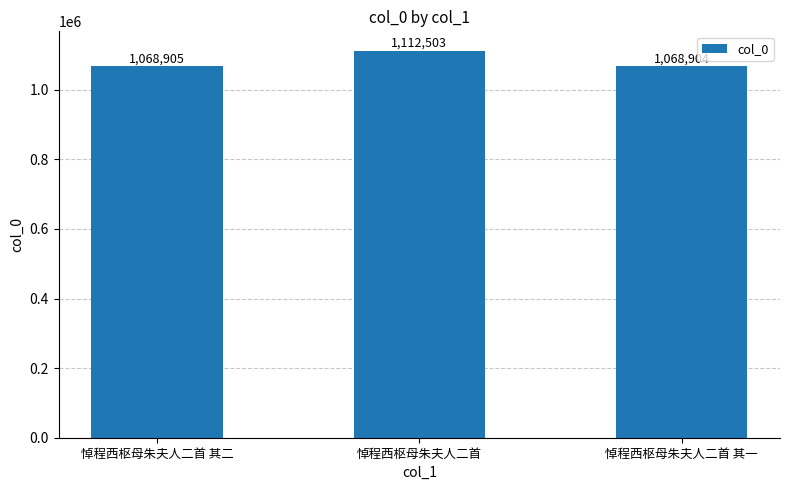

What is the label of the 3rd bar from the right?

悼程西枢母朱夫人二首 其二